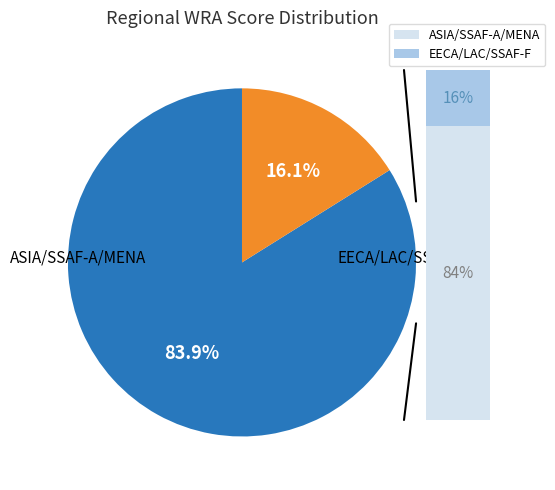

Is there any slice that represents more than half of the pie?

Yes